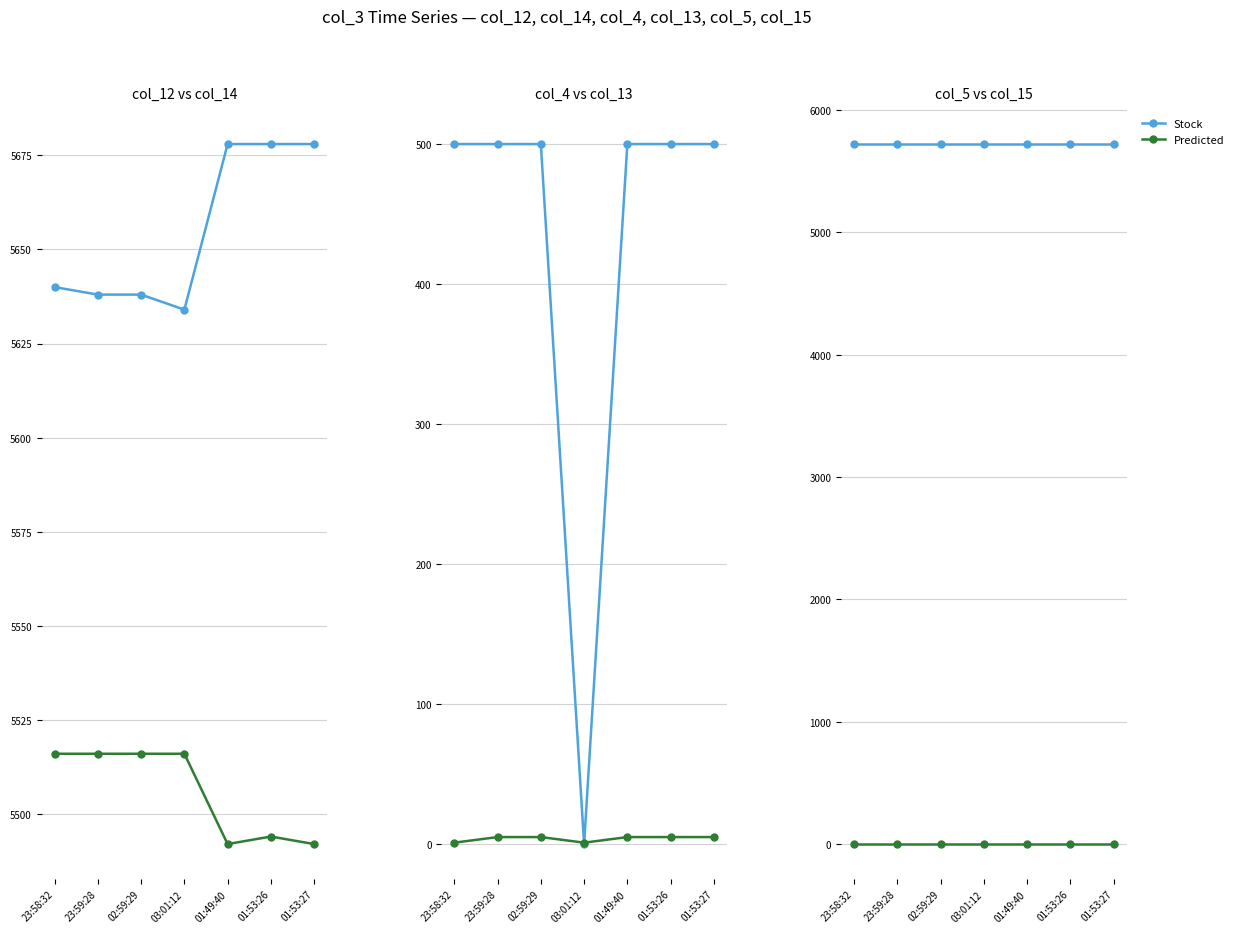

Is the value of Predicted at 23:59:28 greater than the value of Stock at 23:59:28?

No